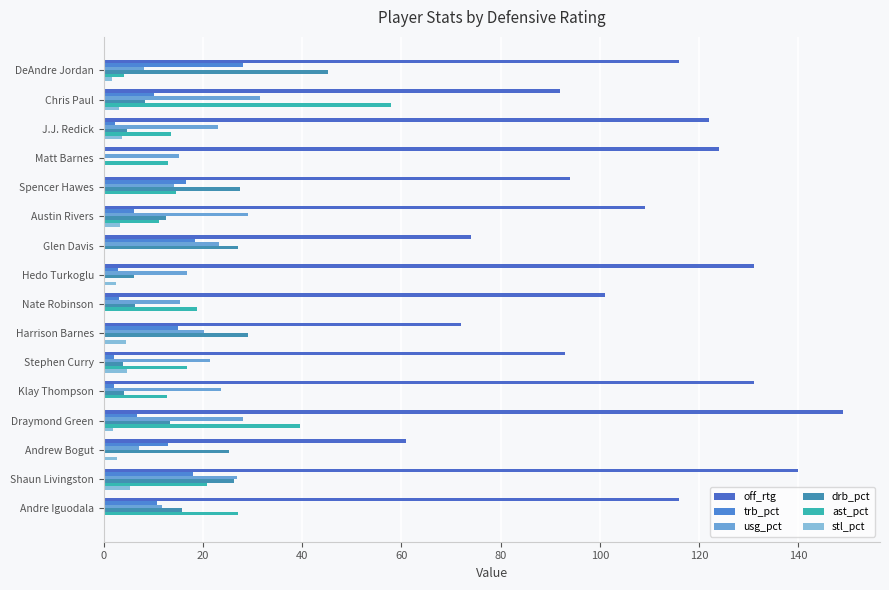

Which category has the highest value across all series?

Draymond Green